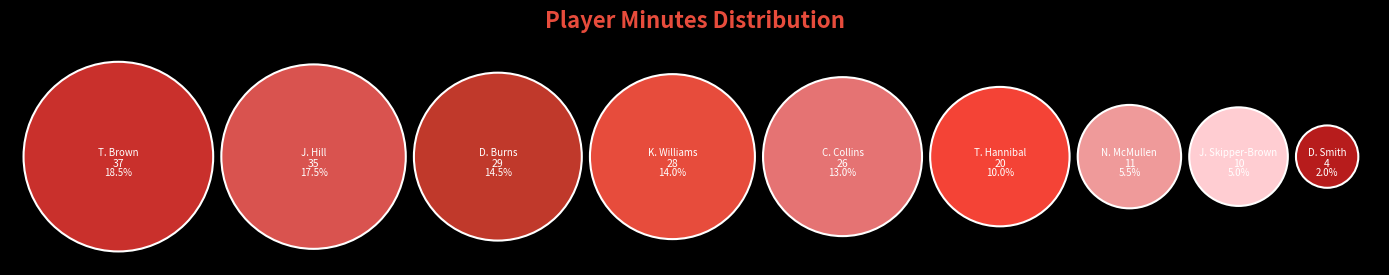

Rank the categories by value from highest to lowest.

T. Brown, J. Hill, D. Burns, K. Williams, C. Collins, T. Hannibal, N. McMullen, J. Skipper-Brown, D. Smith